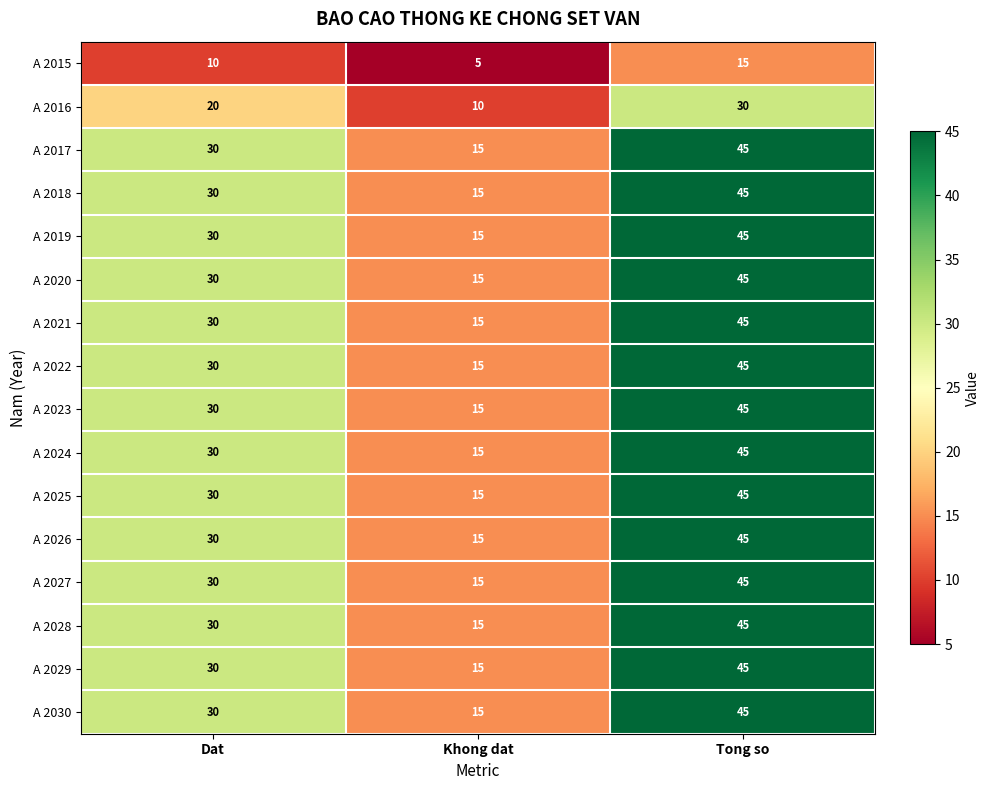

What is the sum of all A 2029 values?

90